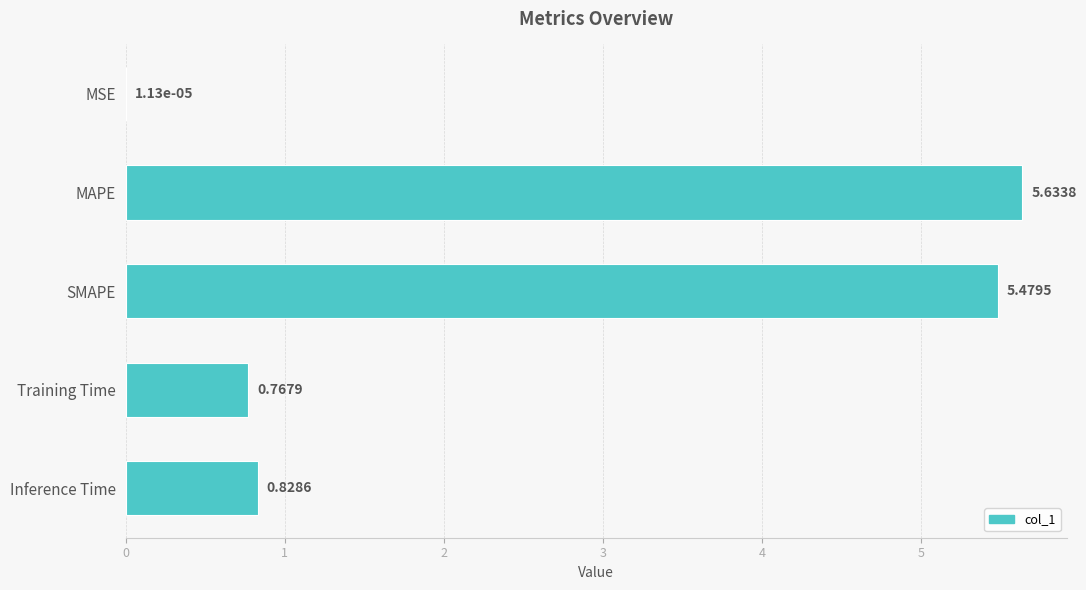

Between Training Time and MSE, which is larger?

Training Time